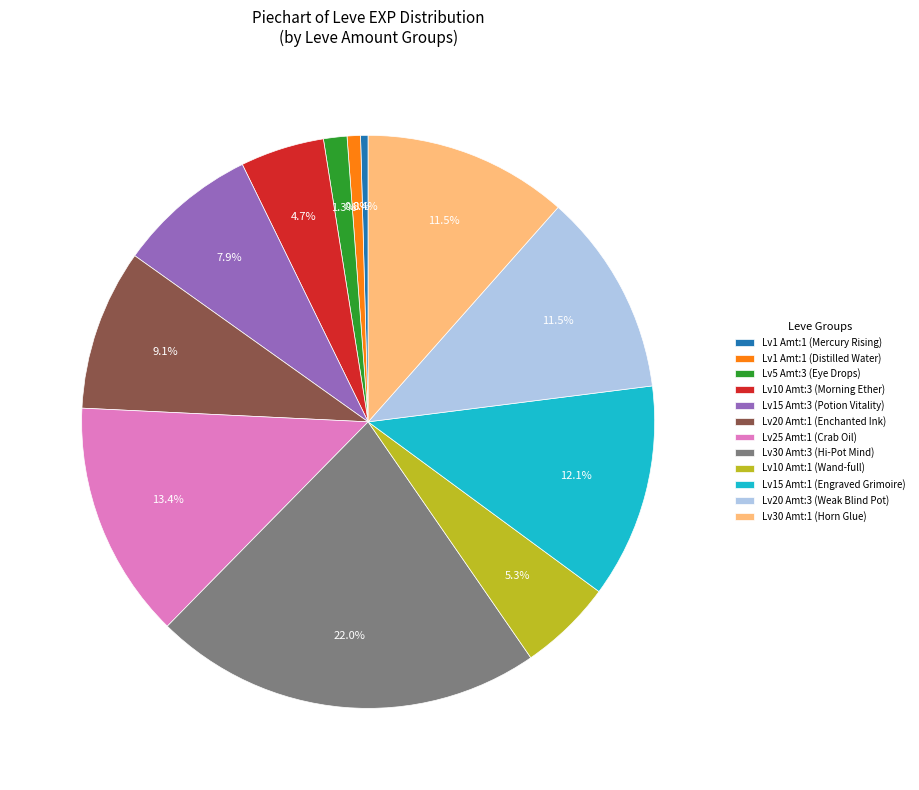

Does Lv1 Amt:1 (Distilled Water) represent more than half of the total?

No